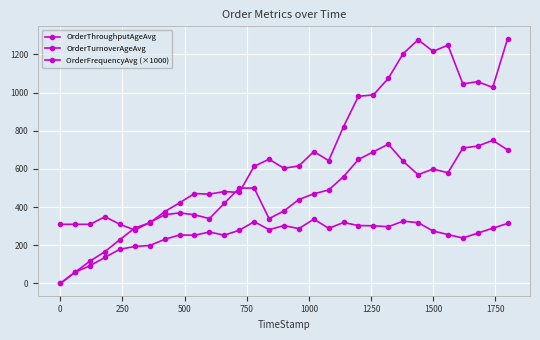

True or false: OrderThroughputAgeAvg and OrderFrequencyAvg (×1000) cross at least once.

False